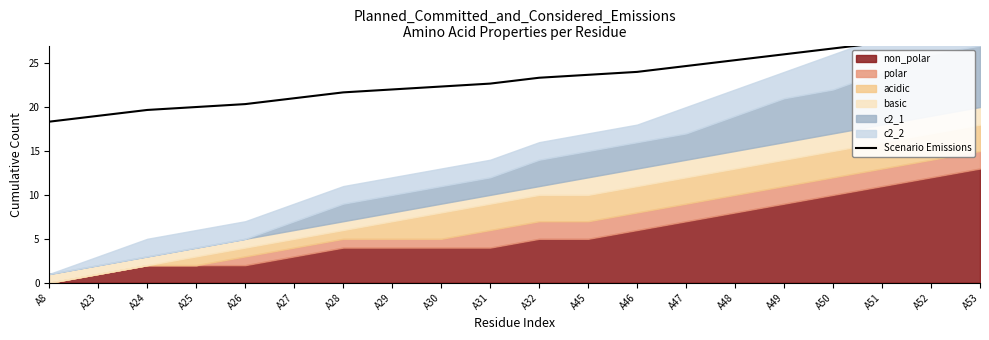

At which label does the data first exceed 23?

A32